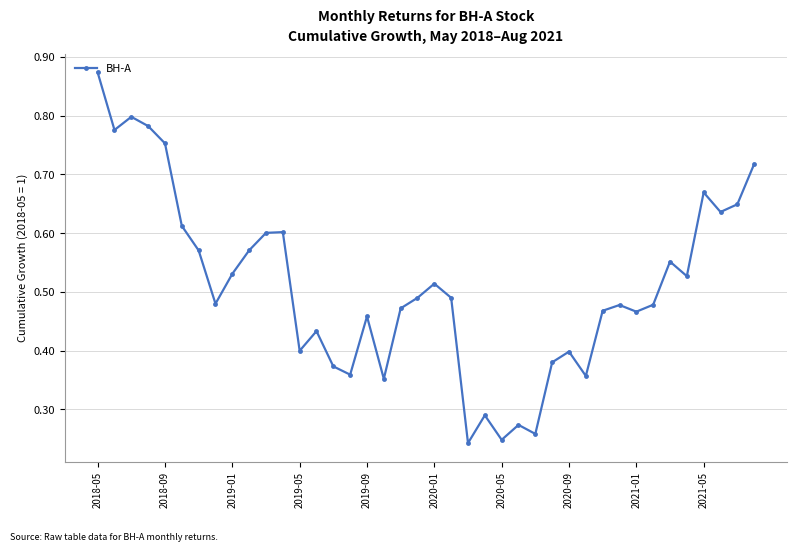

How many points are lower than both their immediate neighbors (excluding endpoints)?

12